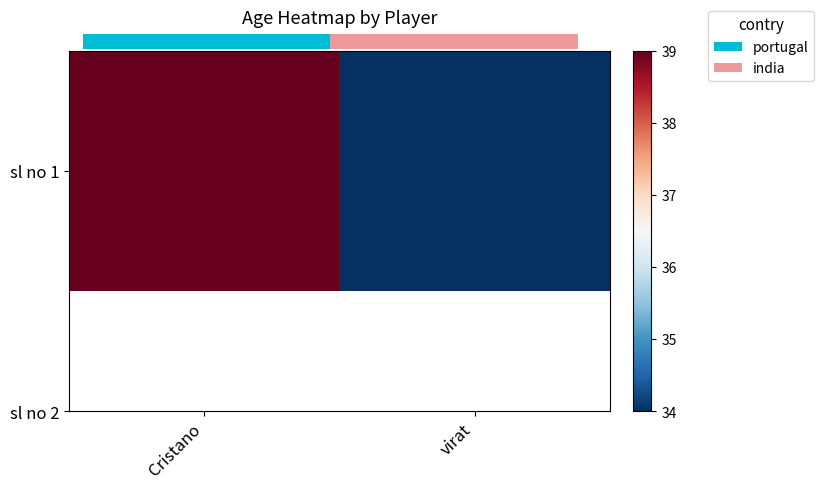

What is the smallest value displayed?

34